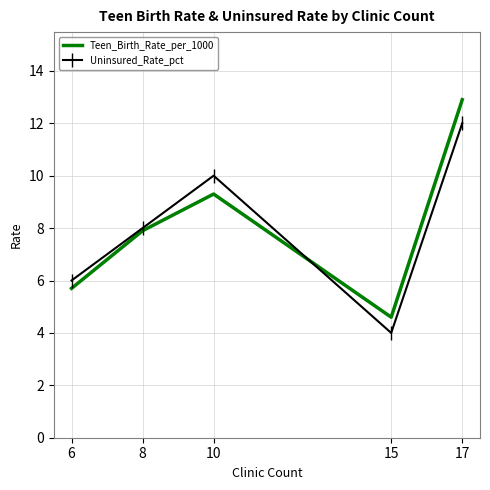

Is it true that Uninsured_Rate_pct equals 10.0 at 10?

True